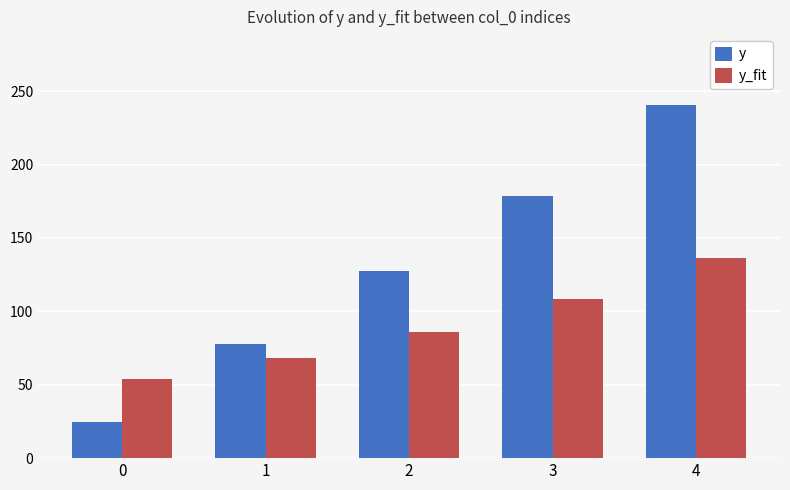

The y series shows 77.9 at 1. True or false?

True